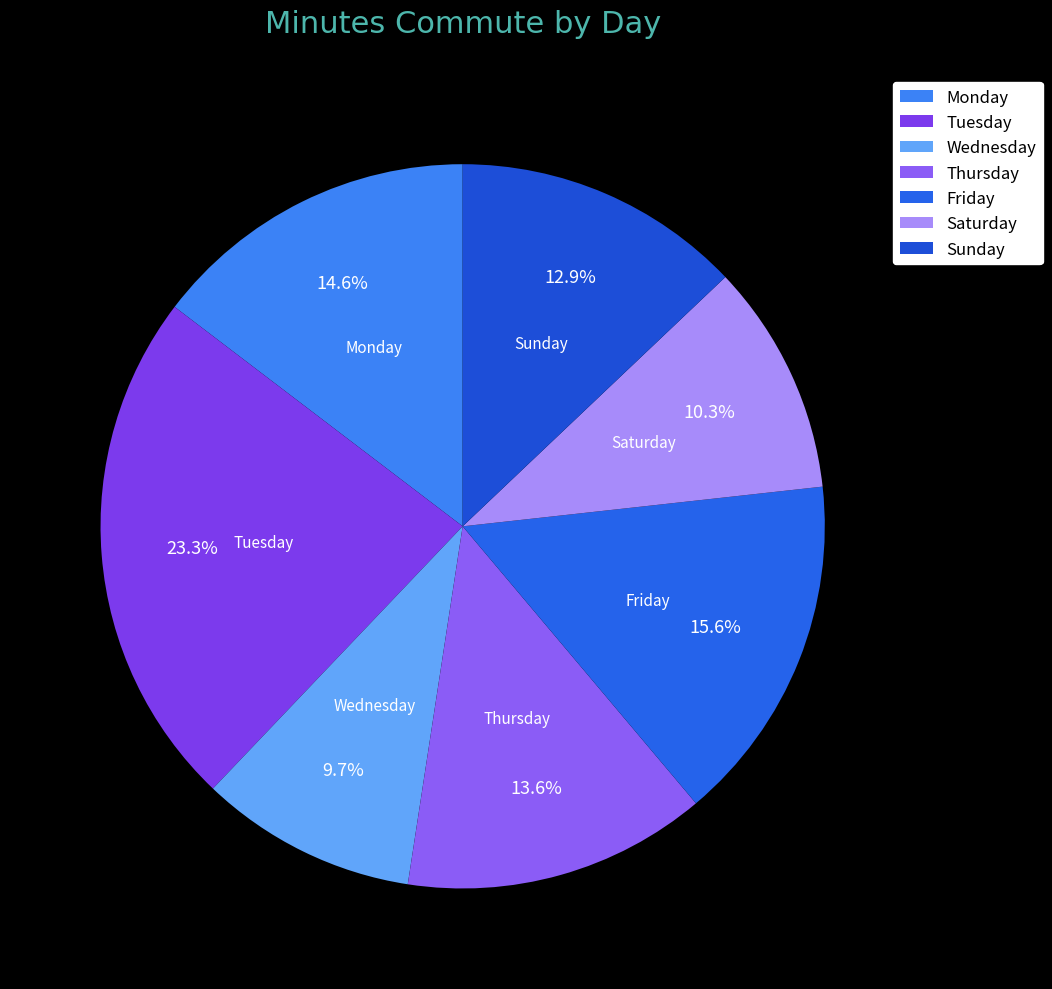

Combined, do Tuesday and Wednesday account for over 50%?

No